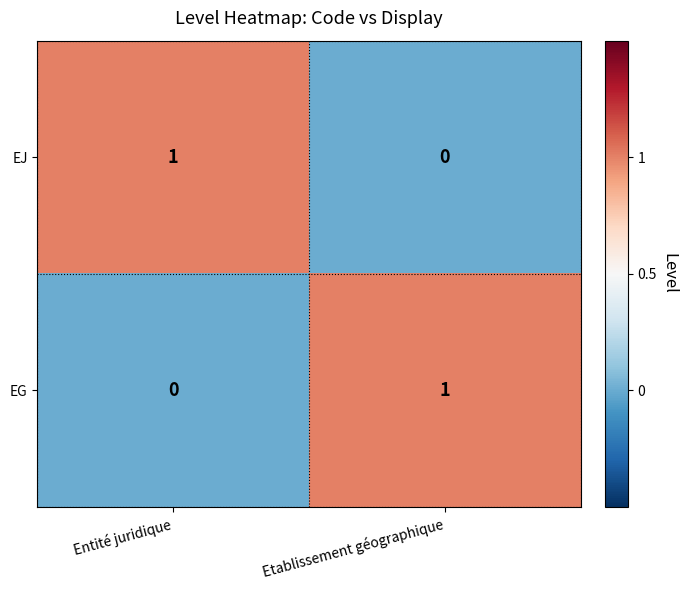

At which label is EG closest to 0?

Entité juridique